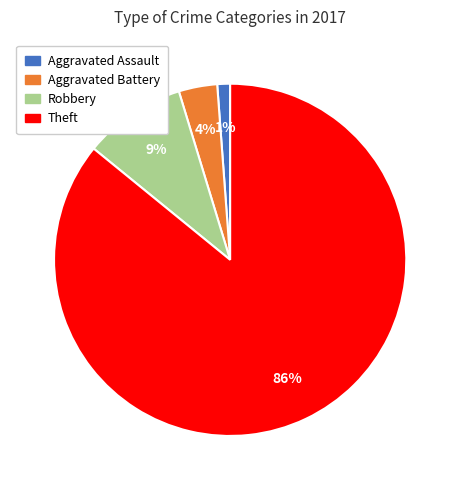

To the nearest percent, what is the average slice percentage?

25%